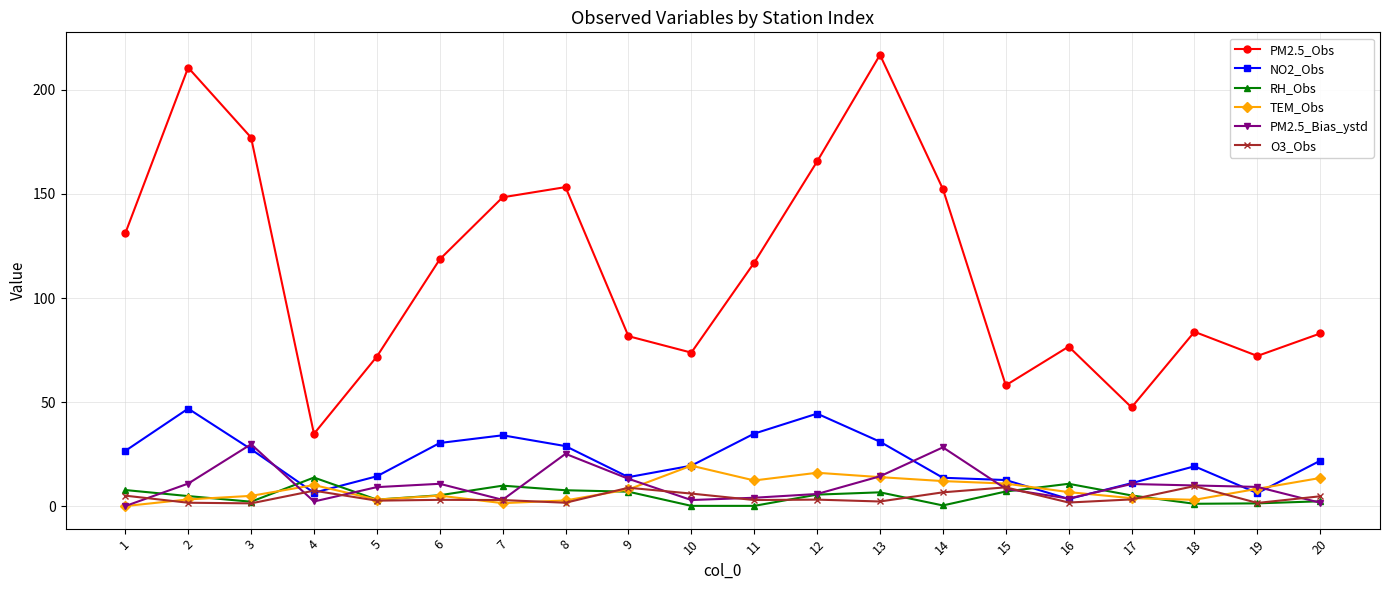

Is the value of NO2_Obs at 15 greater than the value of O3_Obs at 5?

Yes